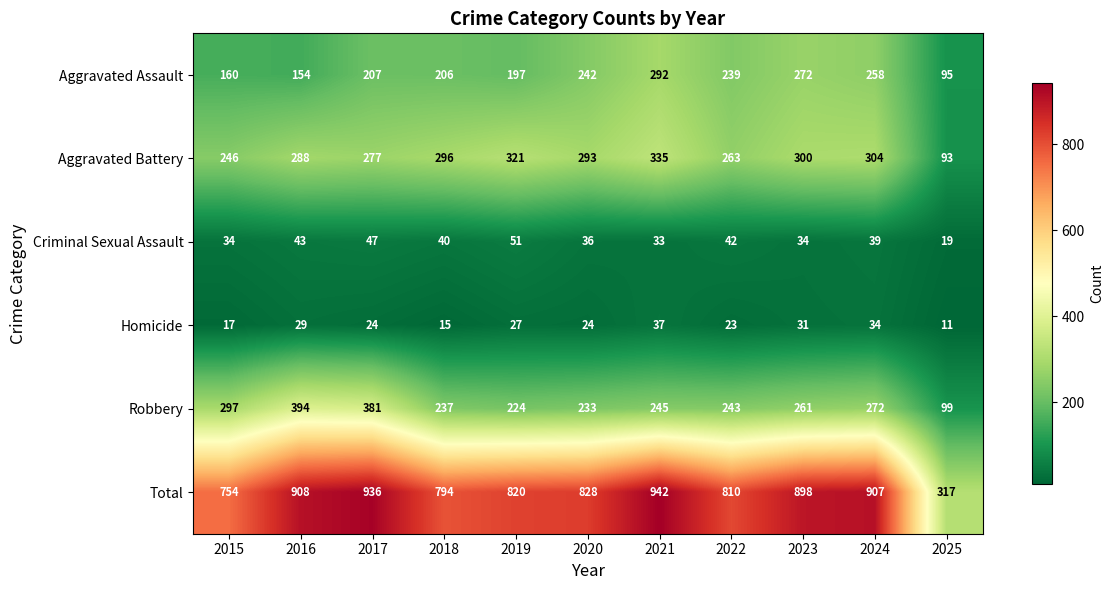

List the series in order of their peak value, highest first.

Total, Robbery, Aggravated Battery, Aggravated Assault, Criminal Sexual Assault, Homicide